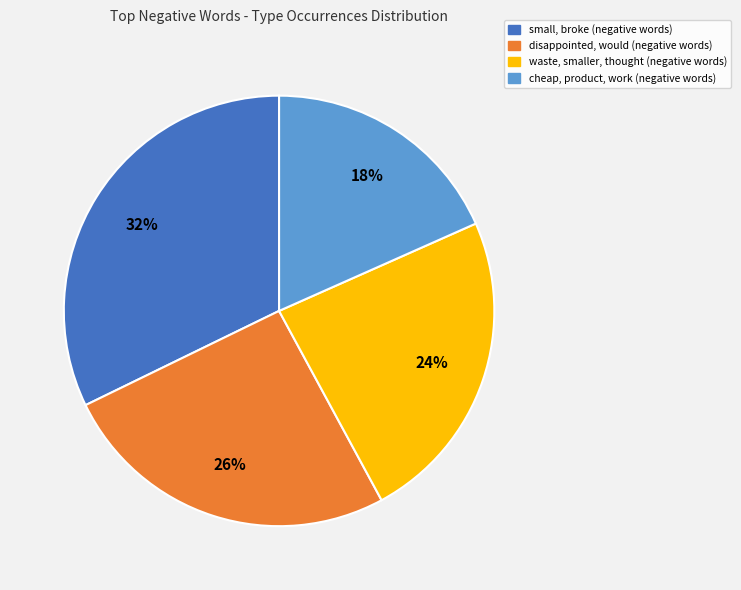

Is there any slice that represents more than half of the pie?

No